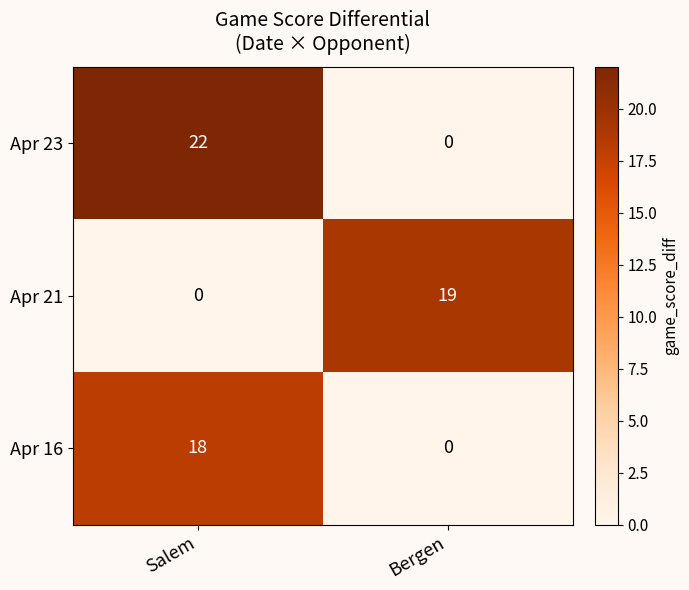

At which label is Apr 21 closest to 9?

Salem